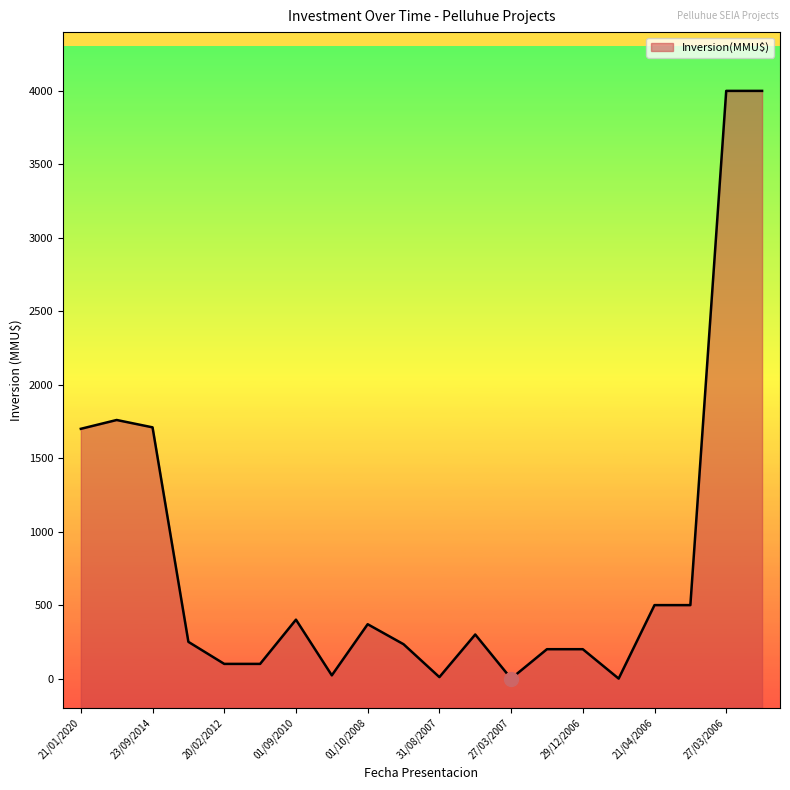

What is the label of the 14th point from the right?

01/09/2010